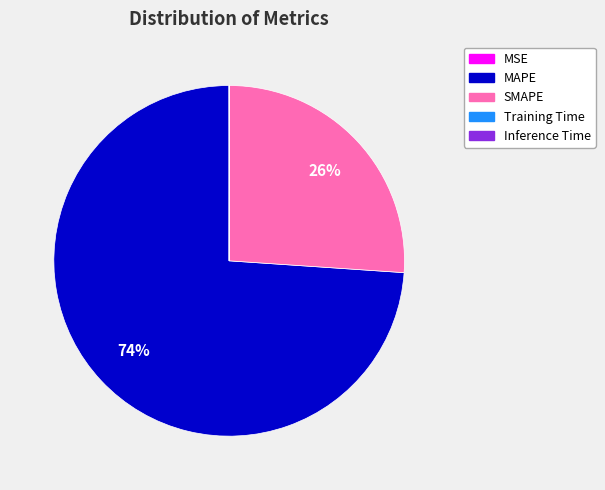

To the nearest percent, what portion does MAPE represent?

74%